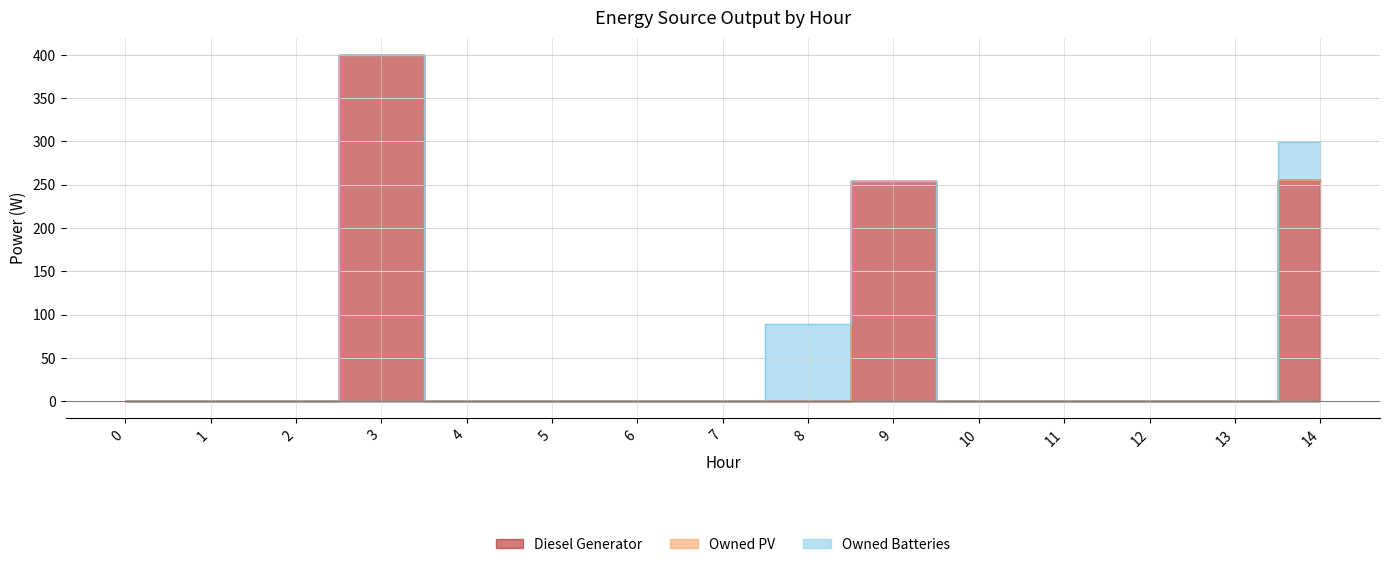

Is the value of Diesel Generator at 0 greater than the value of Owned PV at 3?

No